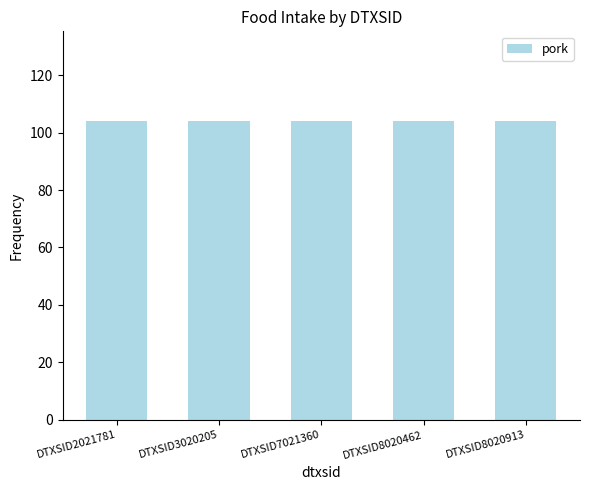

Which category has the lowest value in the pork series?

DTXSID2021781